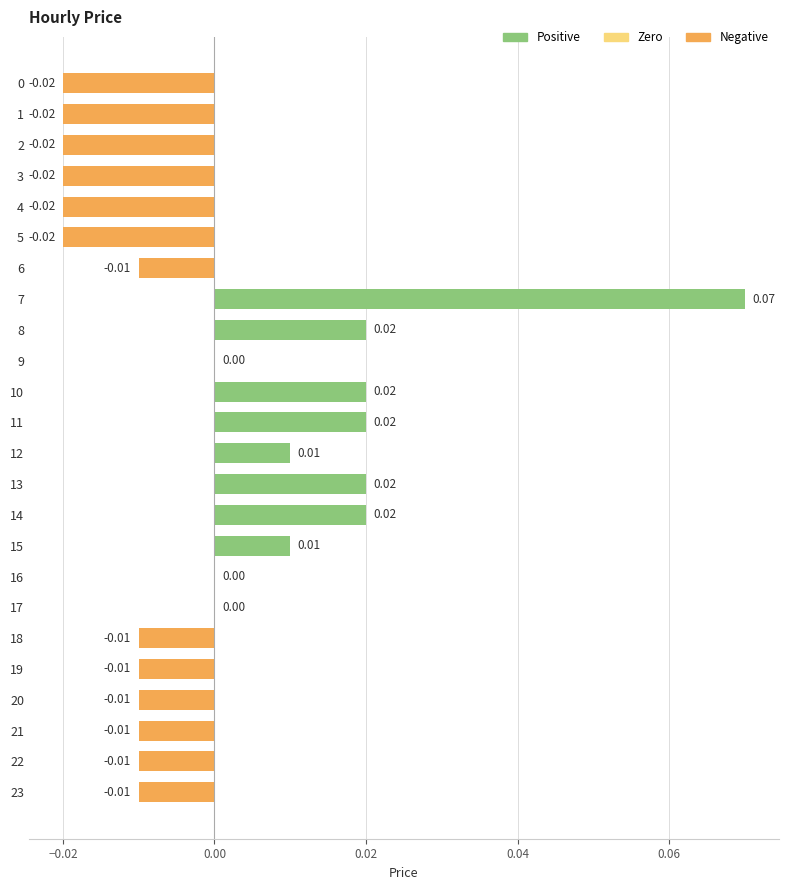

Which has a higher value, 17 or 5?

17